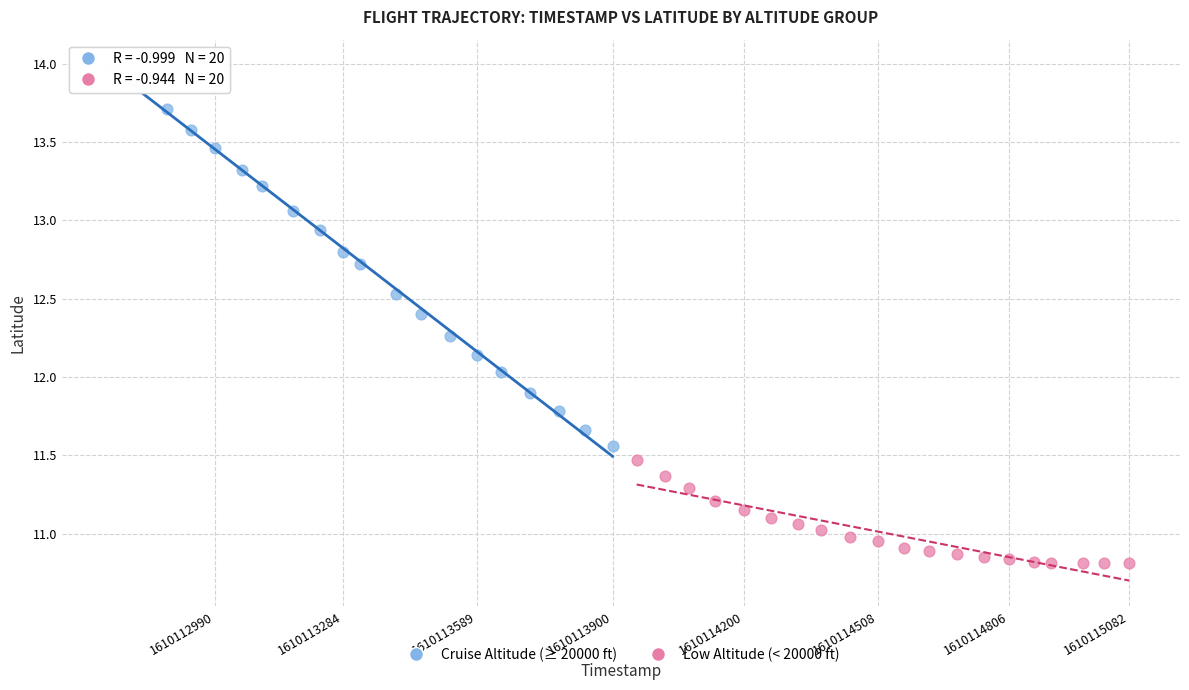

Which series contains the lowest Y value?

Low Altitude (< 20000 ft)